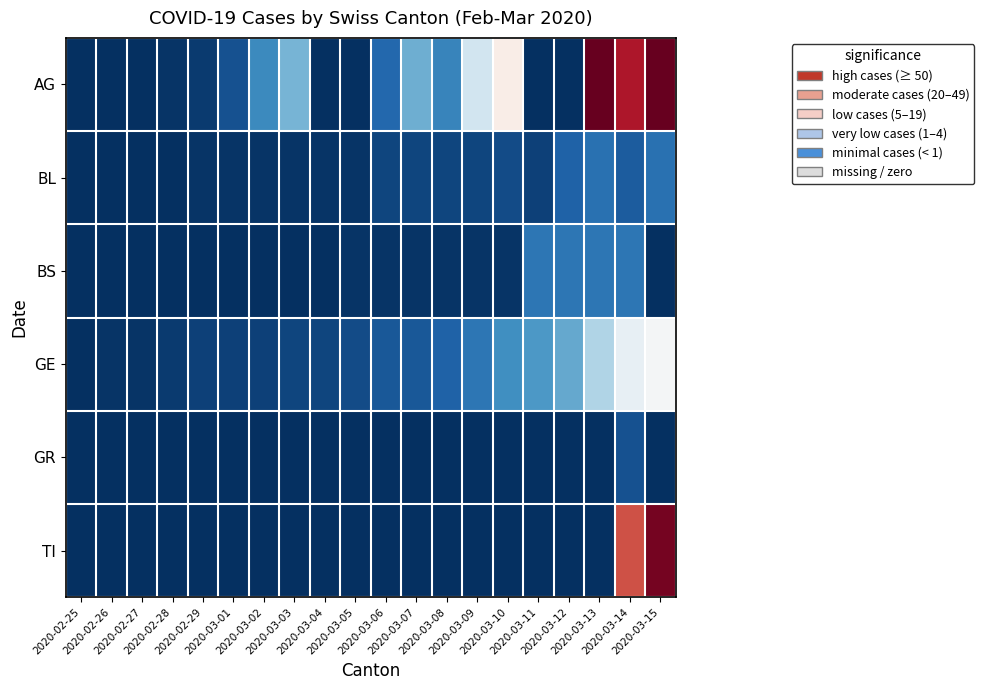

Reading left to right, extract all data points from this chart.

AG: 2020-02-25=0	2020-02-26=0	2020-02-27=0	2020-02-28=1	2020-02-29=2	2020-03-01=6	2020-03-02=17	2020-03-03=25	2020-03-04=0	2020-03-05=0	2020-03-06=10	2020-03-07=24	2020-03-08=16	2020-03-09=38	2020-03-10=50	2020-03-11=0	2020-03-12=0	2020-03-13=94	2020-03-14=85	2020-03-15=94
BL: 2020-02-25=0	2020-02-26=0	2020-02-27=0	2020-02-28=0	2020-02-29=1	2020-03-01=1	2020-03-02=1	2020-03-03=1	2020-03-04=1	2020-03-05=1	2020-03-06=4	2020-03-07=4	2020-03-08=4	2020-03-09=4	2020-03-10=5	2020-03-11=3	2020-03-12=9	2020-03-13=12	2020-03-14=8	2020-03-15=12
BS: 2020-02-25=0	2020-02-26=0	2020-02-27=0	2020-02-28=0	2020-02-29=0	2020-03-01=0	2020-03-02=0	2020-03-03=0	2020-03-04=0	2020-03-05=1	2020-03-06=1	2020-03-07=1	2020-03-08=1	2020-03-09=1	2020-03-10=1	2020-03-11=13	2020-03-12=13	2020-03-13=13	2020-03-14=13	2020-03-15=0
GE: 2020-02-25=0	2020-02-26=1	2020-02-27=1	2020-02-28=2	2020-02-29=3	2020-03-01=3	2020-03-02=3	2020-03-03=4	2020-03-04=4	2020-03-05=5	2020-03-06=7	2020-03-07=7	2020-03-08=9	2020-03-09=13	2020-03-10=18	2020-03-11=20	2020-03-12=23	2020-03-13=33	2020-03-14=43	2020-03-15=46
GR: 2020-02-25=0	2020-02-26=0	2020-02-27=0	2020-02-28=0	2020-02-29=0	2020-03-01=0	2020-03-02=0	2020-03-03=0	2020-03-04=0	2020-03-05=0	2020-03-06=0	2020-03-07=0	2020-03-08=0	2020-03-09=0	2020-03-10=0	2020-03-11=0	2020-03-12=0	2020-03-13=0	2020-03-14=6	2020-03-15=0
TI: 2020-02-25=0	2020-02-26=0	2020-02-27=0	2020-02-28=0	2020-02-29=0	2020-03-01=0	2020-03-02=0	2020-03-03=0	2020-03-04=0	2020-03-05=0	2020-03-06=0	2020-03-07=0	2020-03-08=0	2020-03-09=0	2020-03-10=0	2020-03-11=0	2020-03-12=0	2020-03-13=0	2020-03-14=77	2020-03-15=92